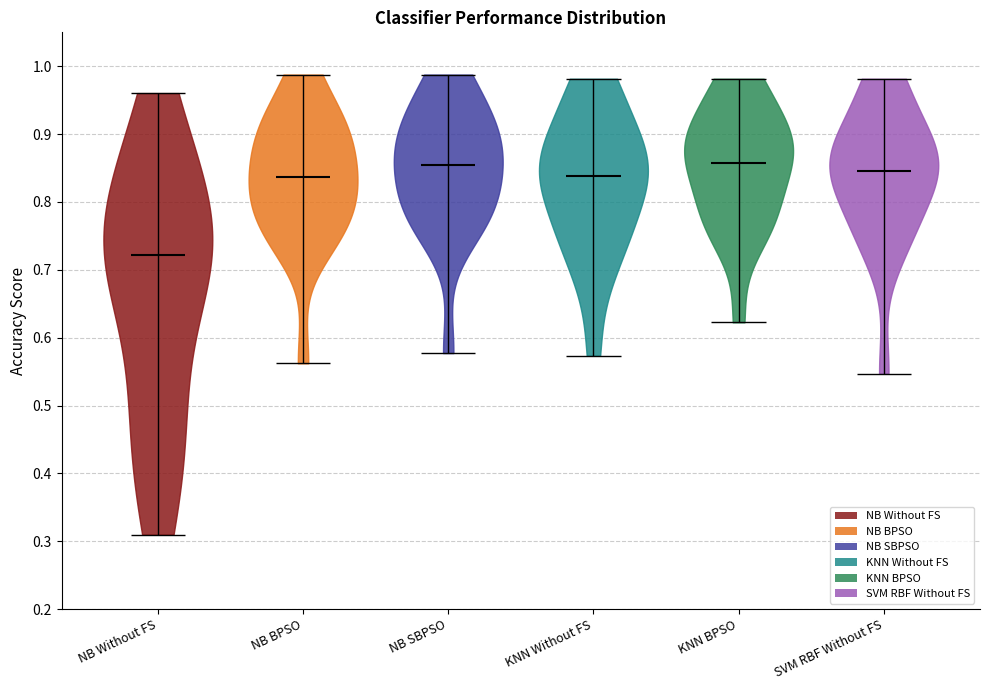

Reading left to right, read every violin against the y-axis: where its median line is, and the lowest and highest points it reaches. The values are not printed on the chart, so give them approximately, as read against the axis.

NB Without FS: median line 0.72, lowest point 0.31, highest point 0.96
NB BPSO: median line 0.84, lowest point 0.56, highest point 0.99
NB SBPSO: median line 0.85, lowest point 0.58, highest point 0.99
KNN Without FS: median line 0.84, lowest point 0.57, highest point 0.98
KNN BPSO: median line 0.86, lowest point 0.62, highest point 0.98
SVM RBF Without FS: median line 0.85, lowest point 0.55, highest point 0.98